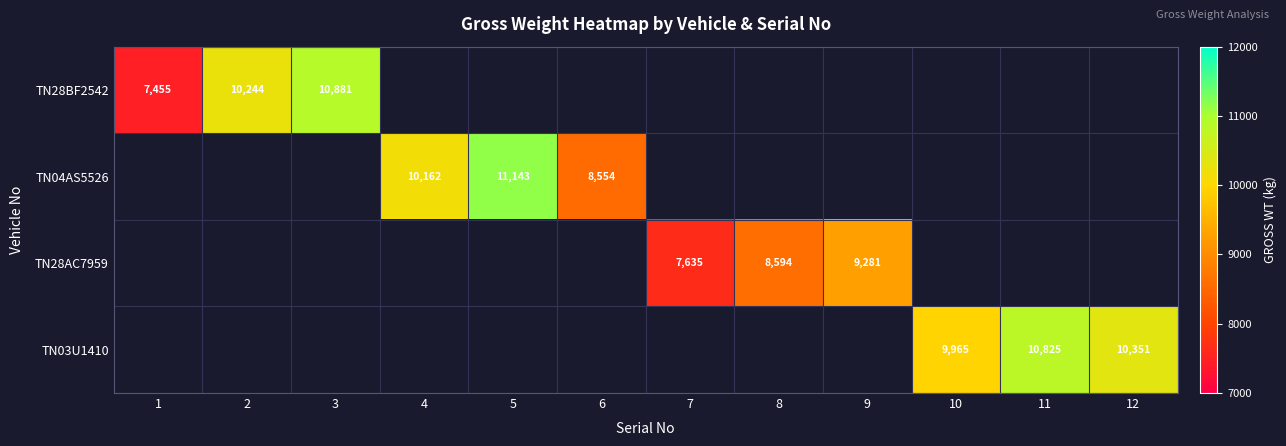

Is it true that TN28BF2542 equals 10244 at 2?

True